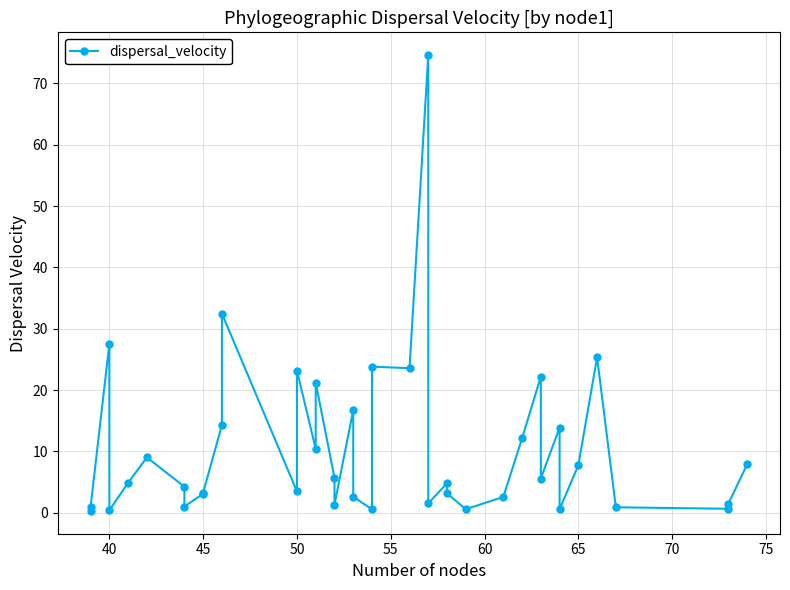

Reading left to right, list all the values displayed in this chart.

0.3	1.0	27.5	0.4	4.9	9.0	4.2	1.0	3.1	3.3	14.3	32.5	3.5	23.2	10.4	21.2	5.7	1.3	16.7	2.6	0.5	23.8	23.6	74.6	1.5	4.8	3.1	0.6	2.6	12.1	22.2	5.6	13.9	0.6	7.7	25.3	0.9	0.6	1.5	7.9